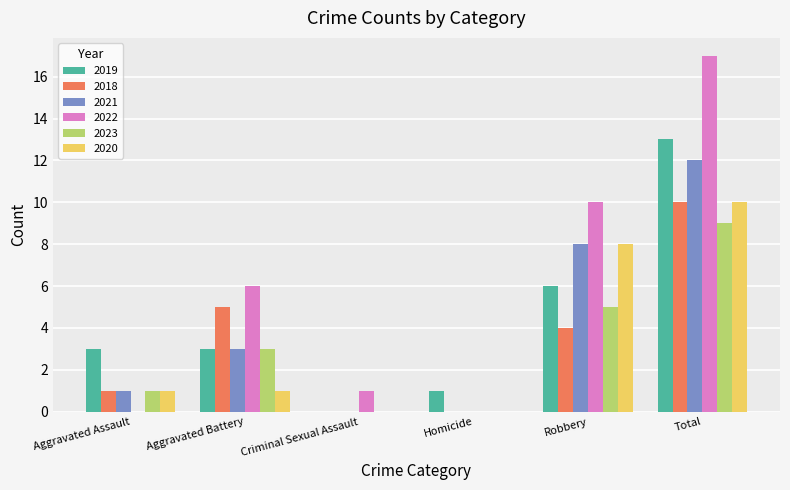

At which category is the sum across all series the highest?

Total